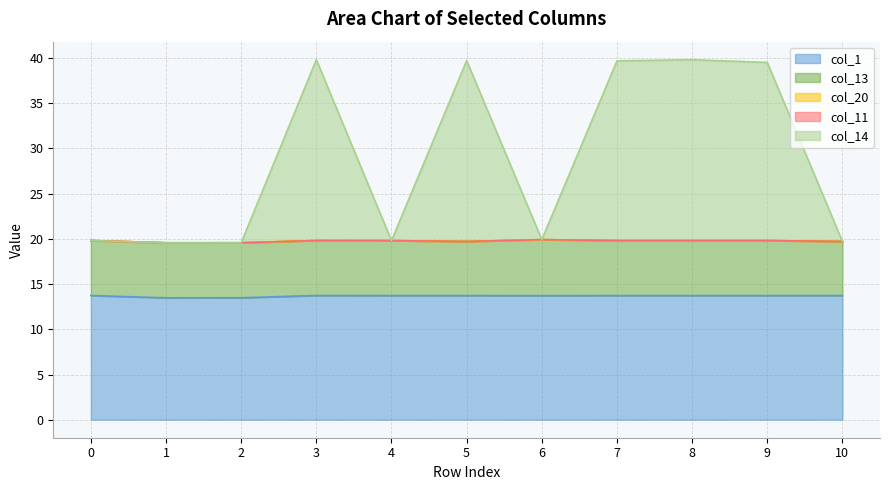

True or false: col_20 and col_11 cross at least once.

False